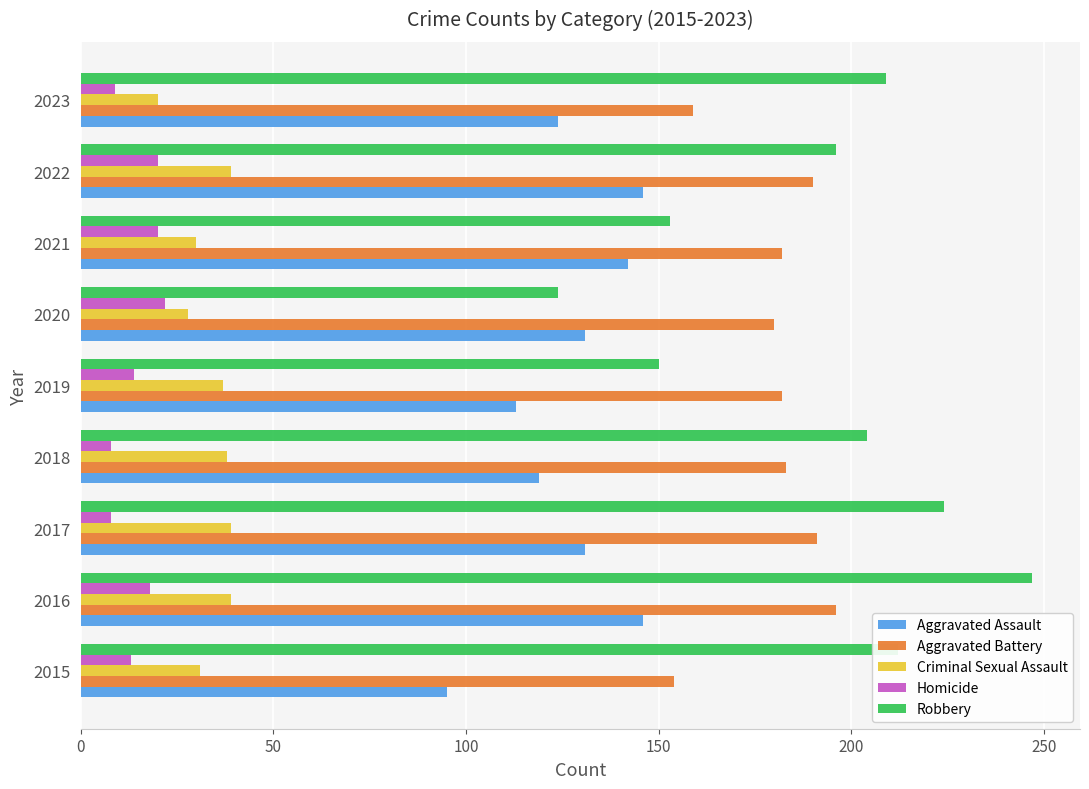

Which series has the largest range (max minus min)?

Robbery